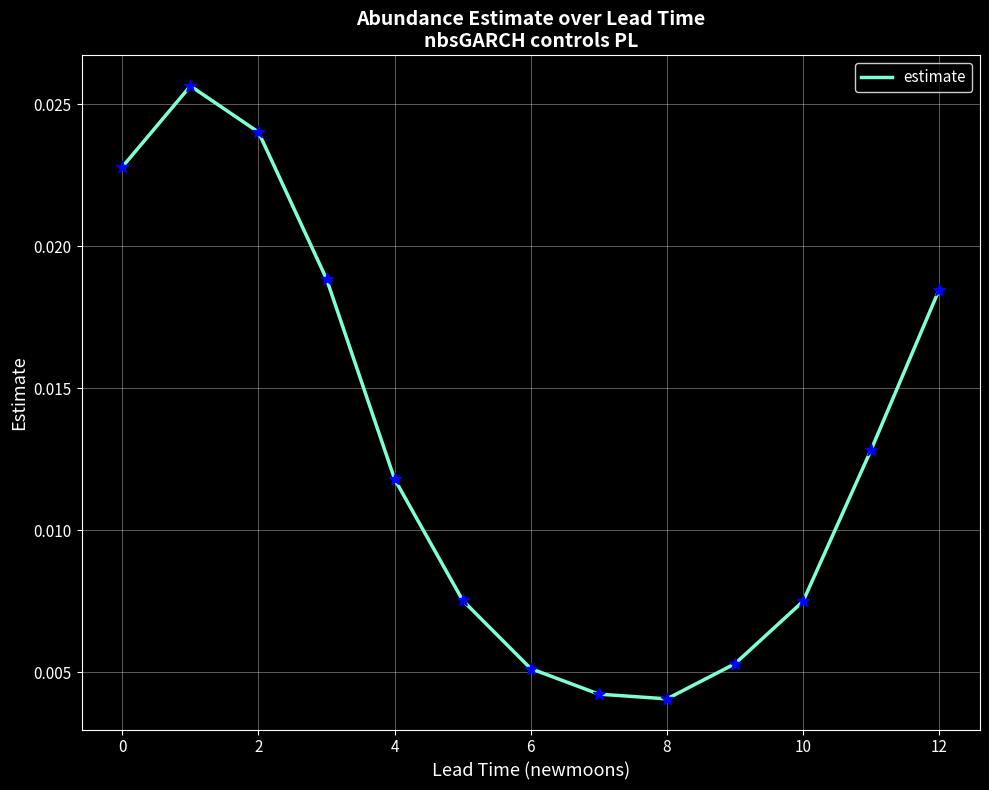

How many lines are shown in the chart?

1